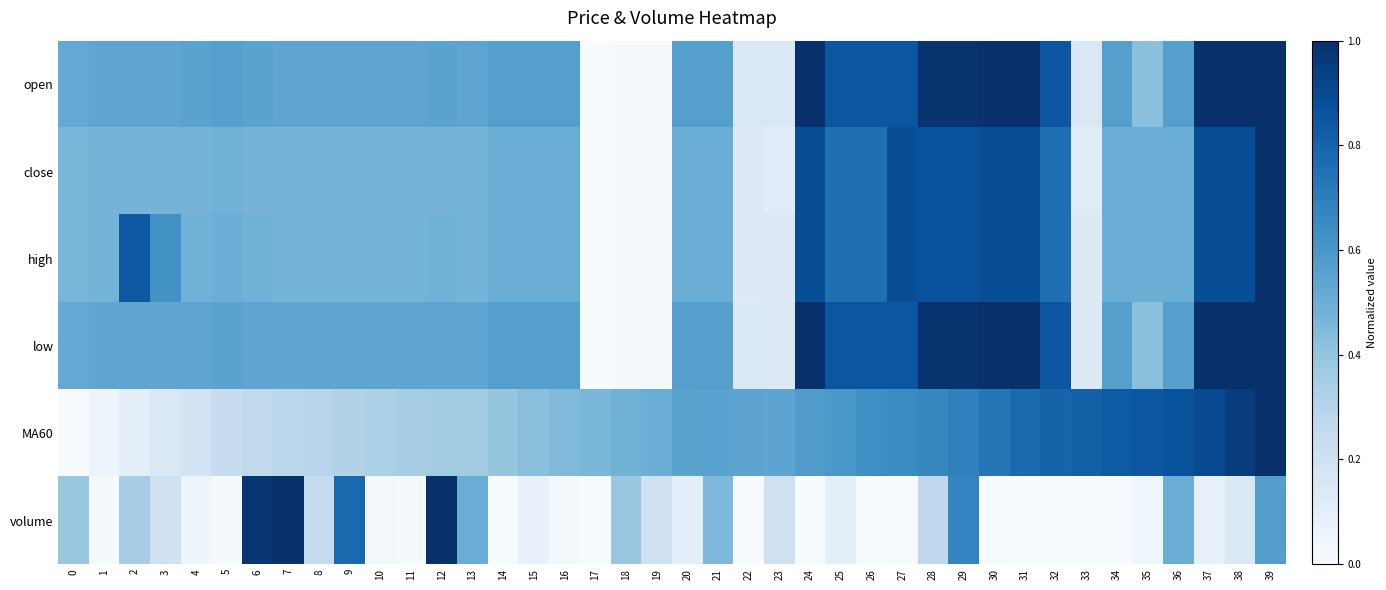

Which has a higher value, 27 or 7?

27